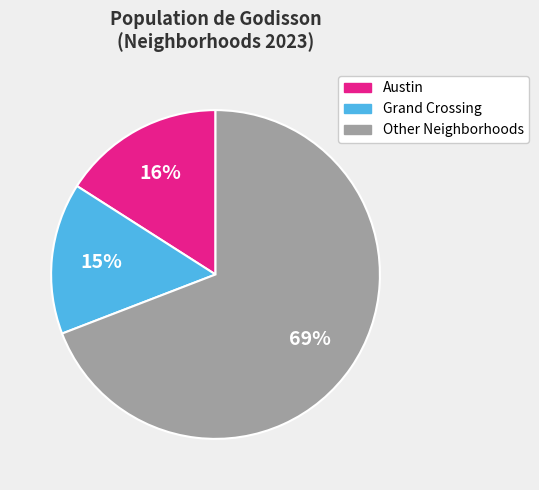

To the nearest percent, what is the average slice percentage?

33%